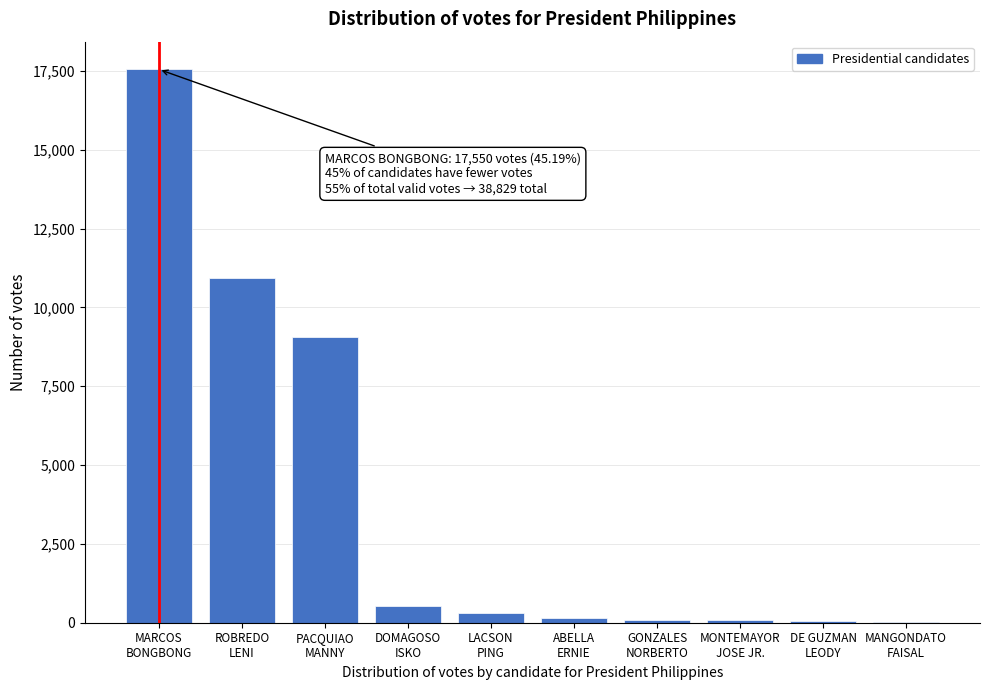

What is the sum of all values?

38829